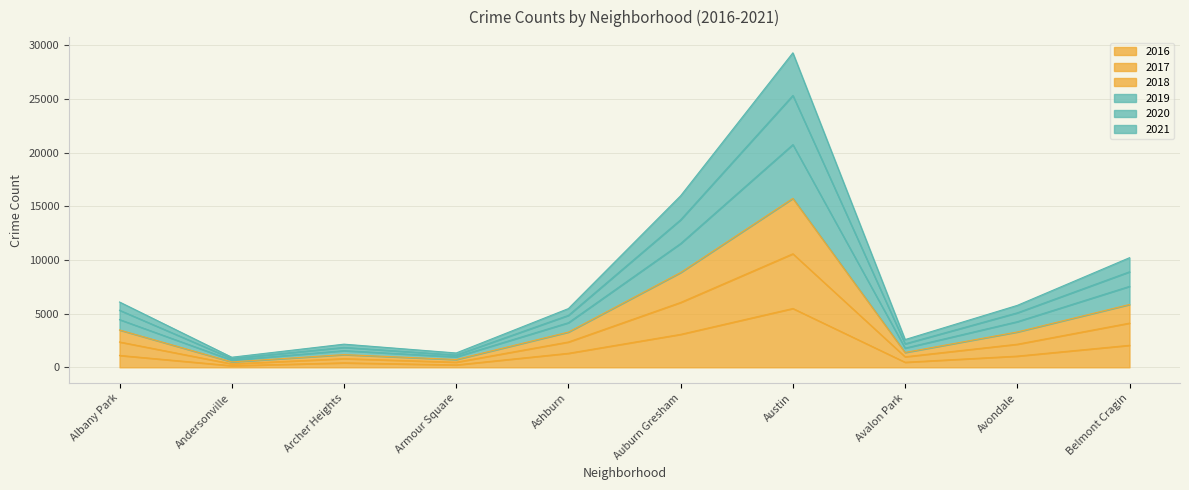

What is the label of the 8th point from the left?

Avalon Park